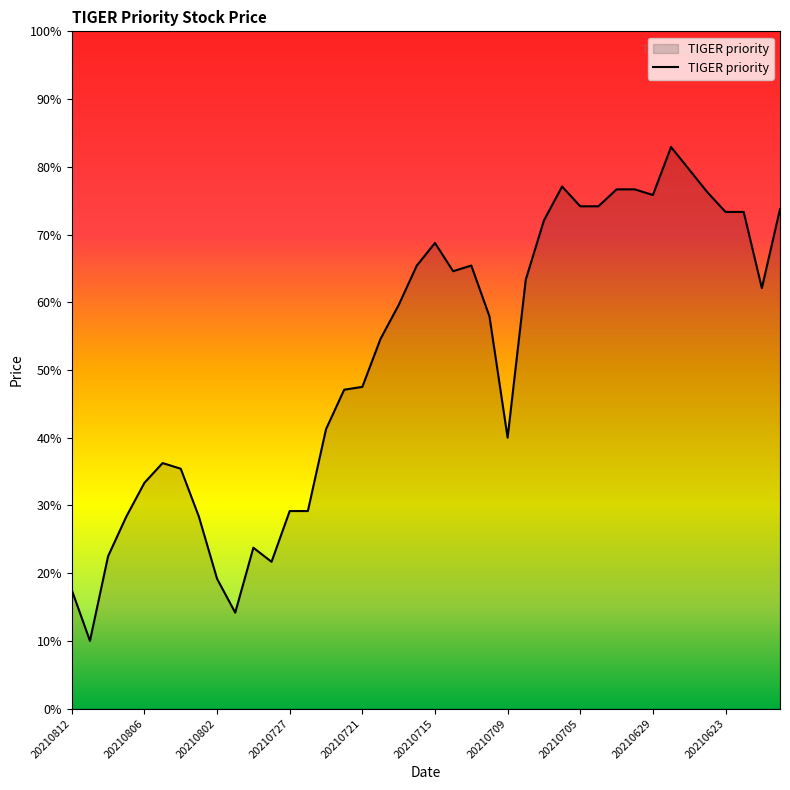

Reading left to right, extract all data points from this chart.

14510	14420	14570	14640	14700	14735	14725	14640	14530	14470	14585	14560	14650	14650	14795	14865	14870	14955	15015	15085	15125	15075	15085	14995	14780	15060	15165	15225	15190	15190	15220	15220	15210	15295	15255	15215	15180	15180	15045	15185